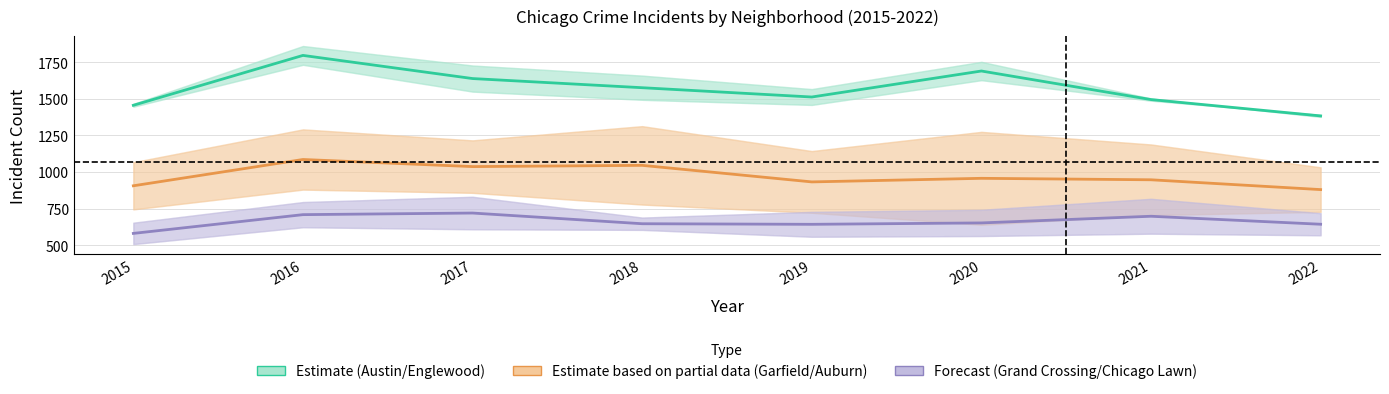

The Englewood series shows 2178.9 at 2022. True or false?

False